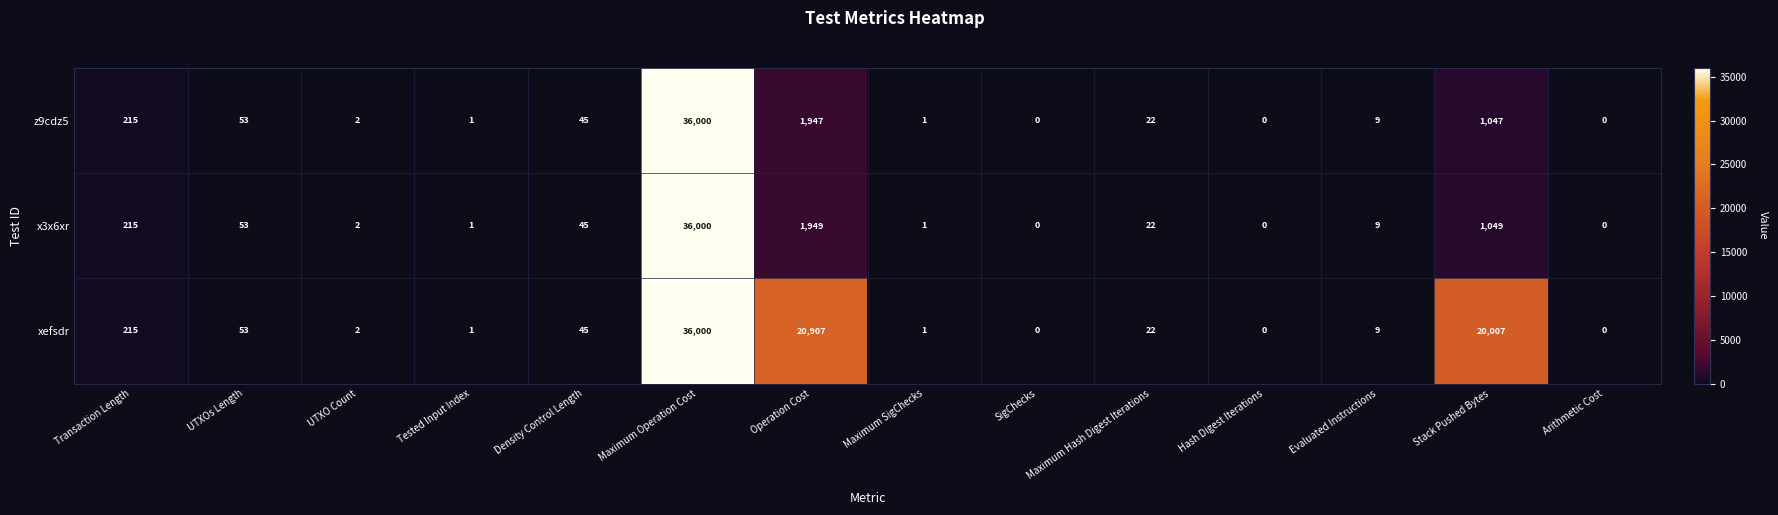

Read the z9cdz5 value at Density Control Length, to the nearest 50.

50